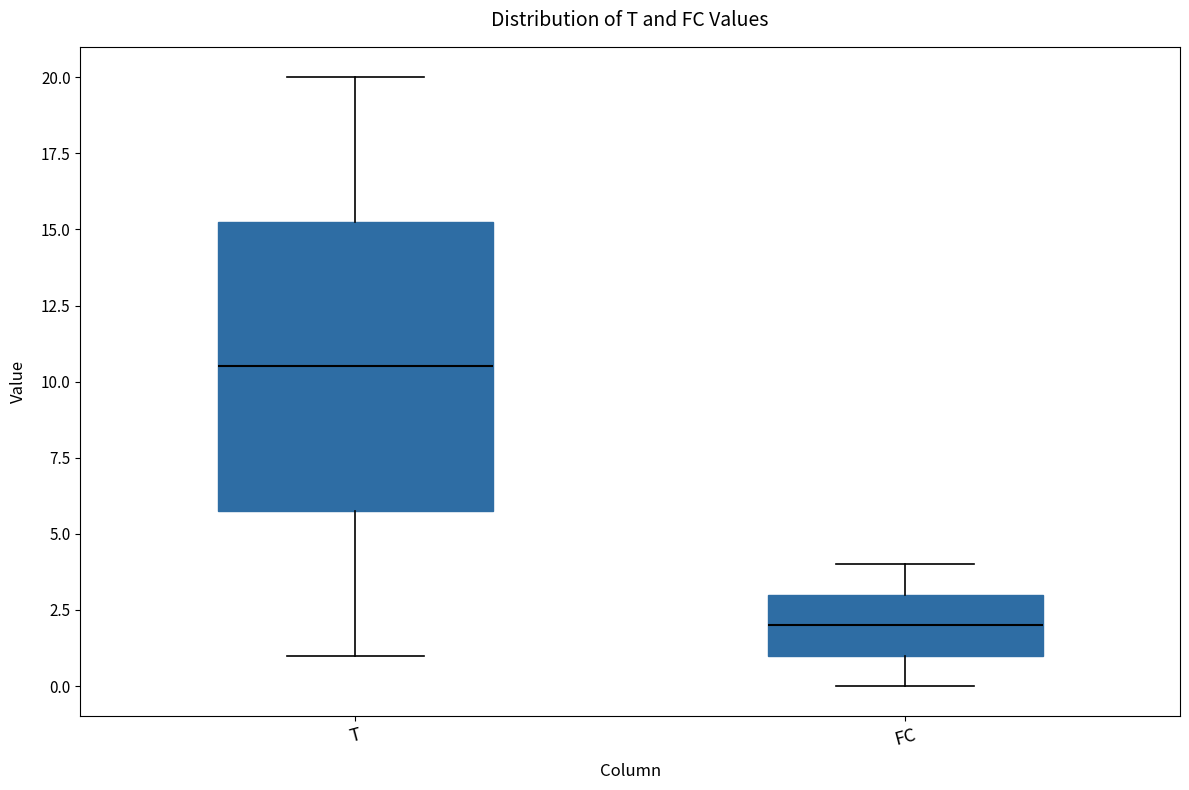

Reading left to right, transcribe this box plot: for each box, give where its median line is, the range the box spans, and where its two whiskers end, as read against the y-axis. The values are not printed on the chart, so give them approximately, as read against the axis.

T: median 10.5, box 6.0 to 15.5, whiskers 1.0 to 20.0
FC: median 2.0, box 1.0 to 3.0, whiskers 0.0 to 4.0